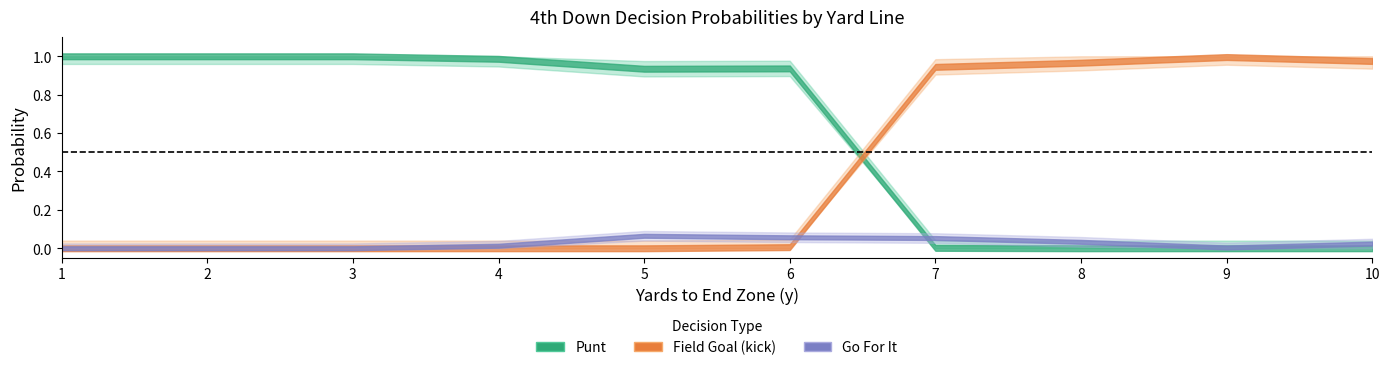

Reading left to right, extract all data points from this chart.

punt: 1=1.0	2=1.0	3=1.0	4=1.0	5=0.9	6=0.9	7=0.0	8=0.0	9=0.0	10=0.0
kick: 1=0.0	2=0.0	3=0.0	4=0.0	5=0.0	6=0.0	7=1.0	8=1.0	9=1.0	10=1.0
gofor: 1=0.0	2=0.0	3=0.0	4=0.0	5=0.1	6=0.1	7=0.1	8=0.0	9=0.0	10=0.0